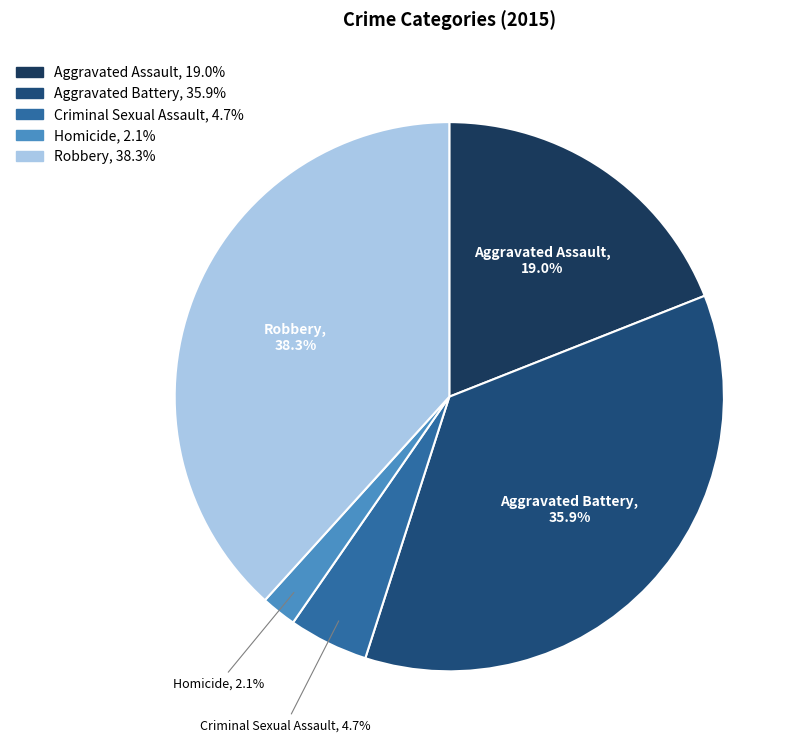

What is the smallest slice in the pie chart?

Homicide